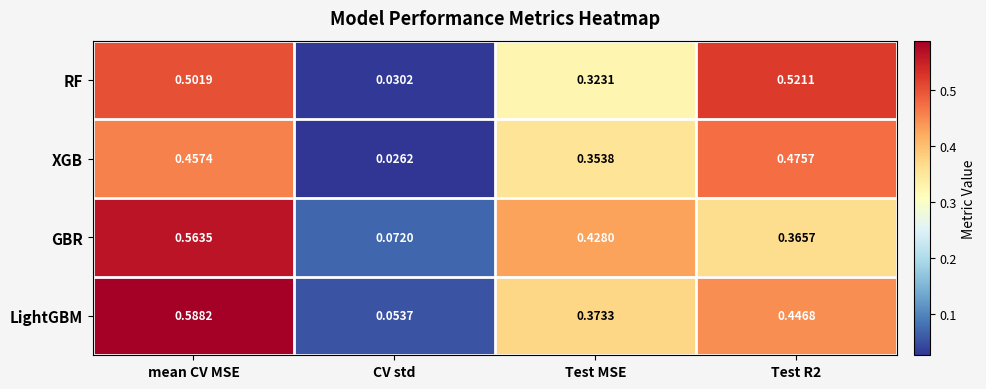

How many distinct data groups are displayed?

4